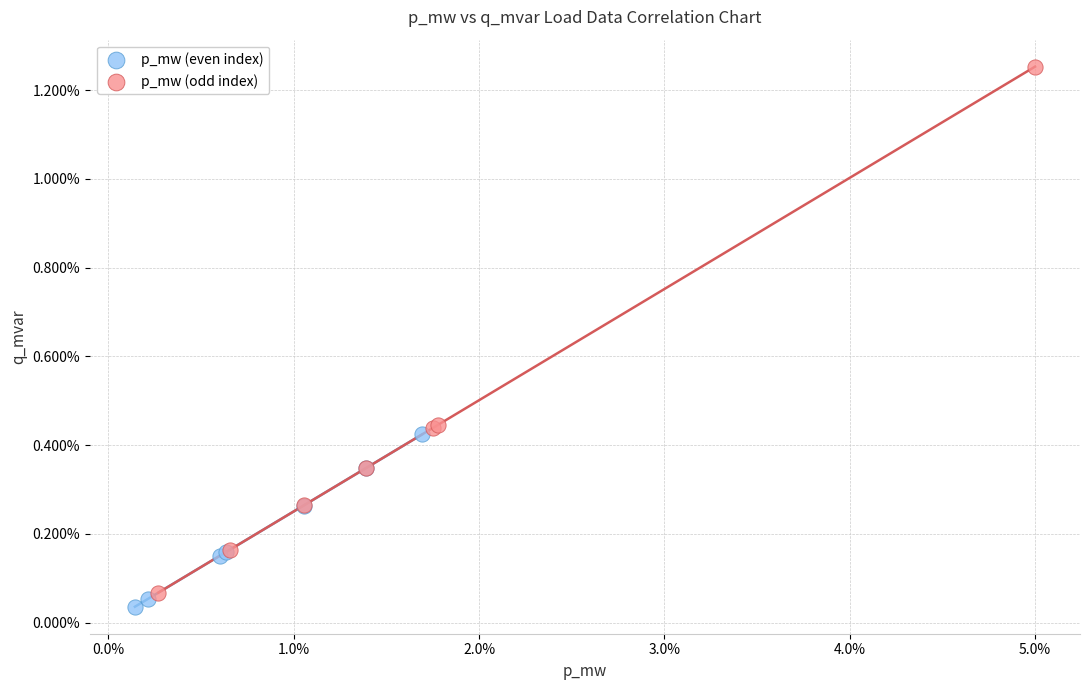

Which series reaches the maximum Y coordinate?

p_mw (odd index)